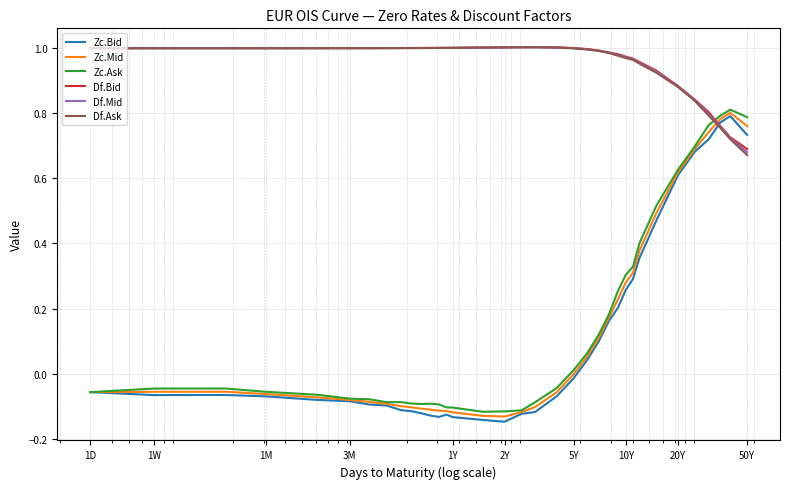

True or false: Df.Ask and Zc.Bid cross at least once.

True